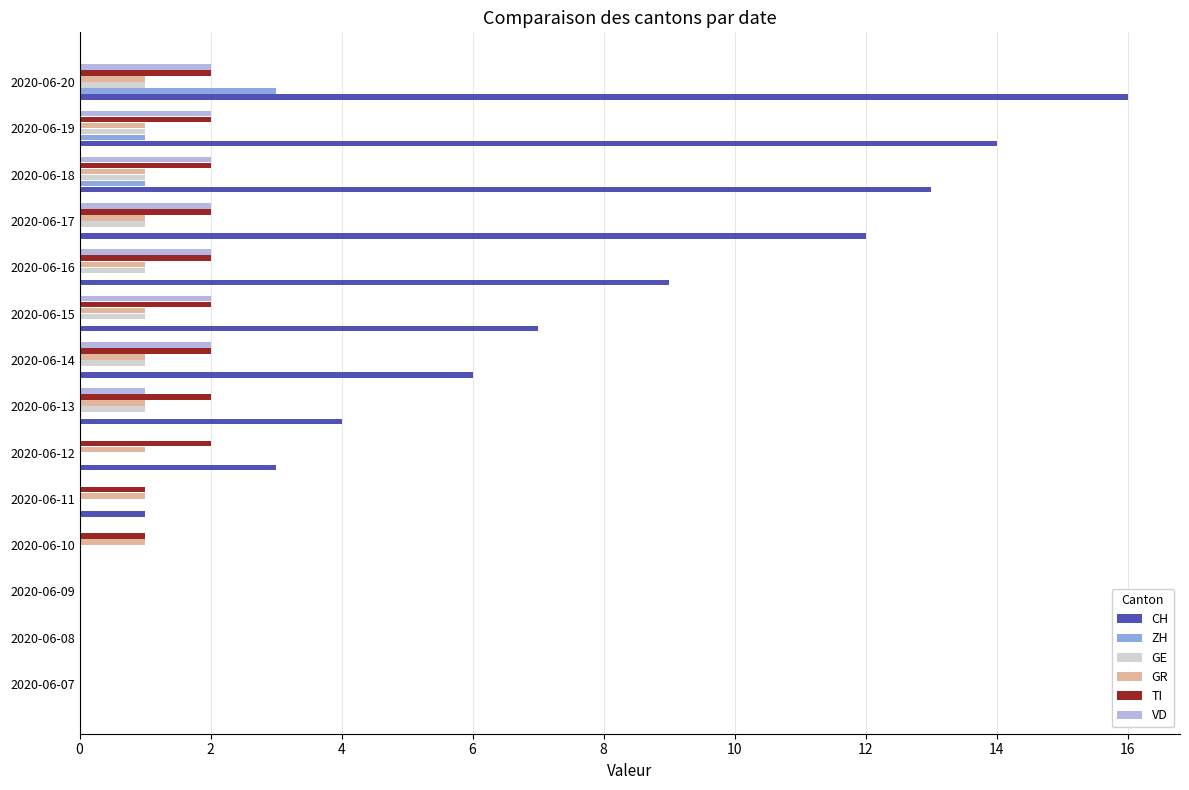

True or false: ZH has a value of -2 at 2020-06-11.

False